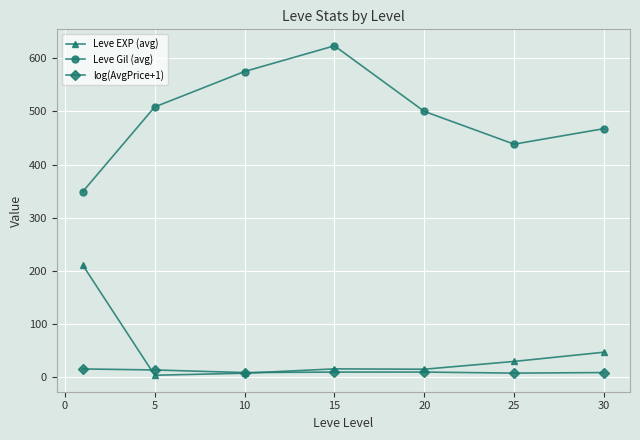

What is the value of the Leve Gil (avg) point at the 4th from the left?

623.3